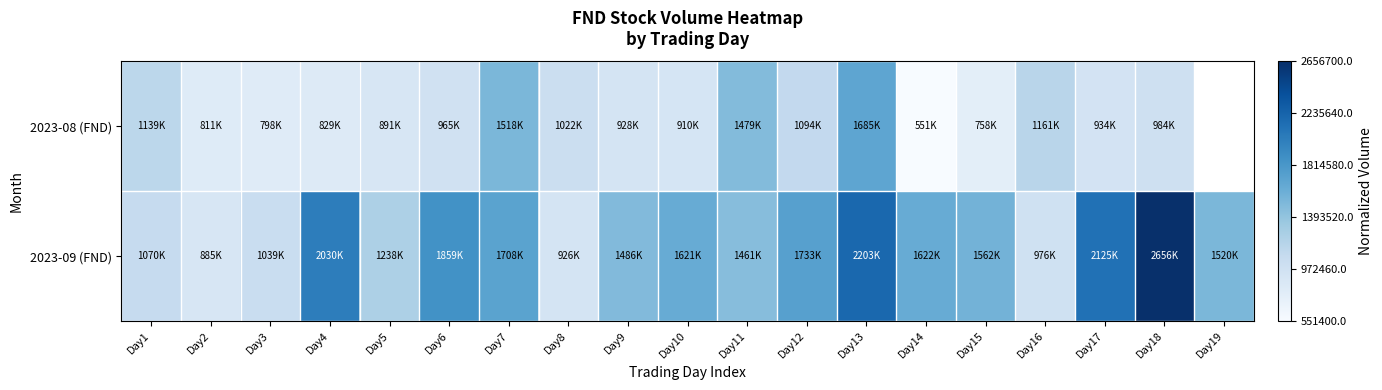

List the labels in order of 2023-08 (FND) value, smallest first.

Day14, Day15, Day3, Day2, Day4, Day5, Day10, Day9, Day17, Day6, Day18, Day8, Day12, Day1, Day16, Day11, Day7, Day13, Day19